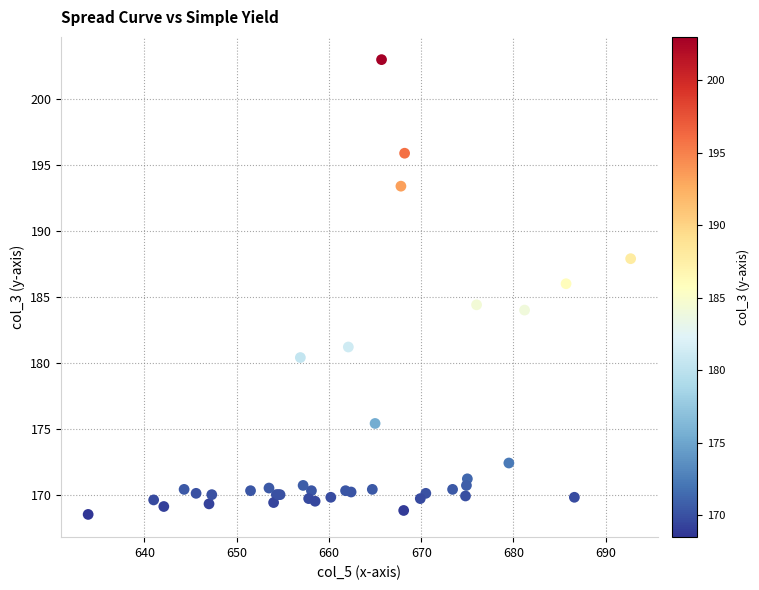

What Y value in the scatter plot is closest to 185?

184.4